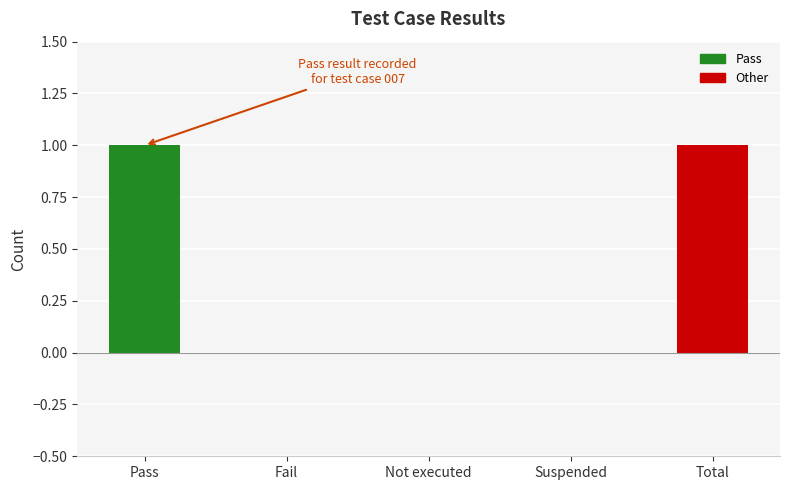

True or false: the data shows 1 at Pass.

True